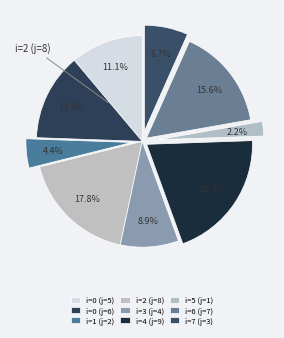

Rank the categories by value from highest to lowest.

4, 2, 6, 0, 0, 3, 7, 1, 5